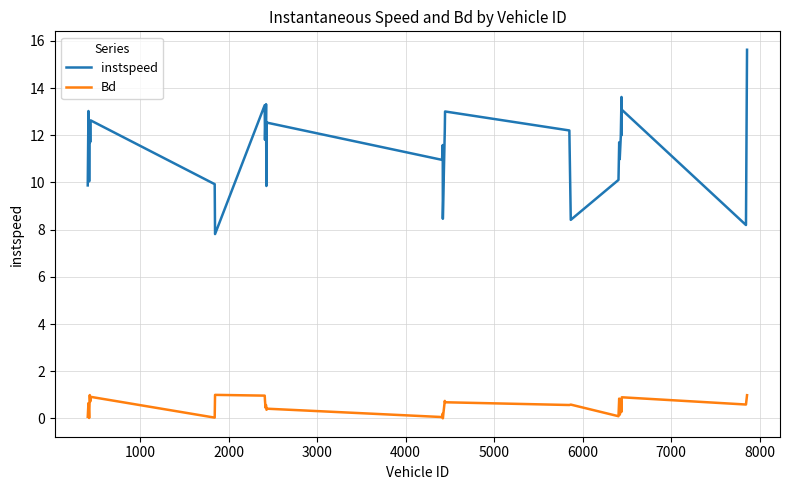

In instspeed, how many points are lower than both neighbors (excluding endpoints)?

12